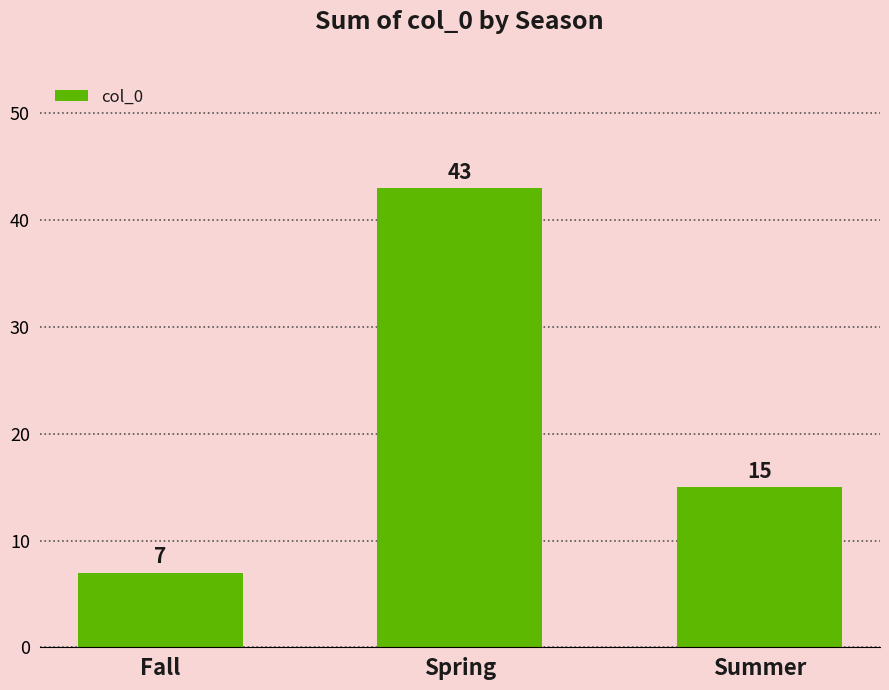

Which label corresponds to the smallest value in the chart?

Fall